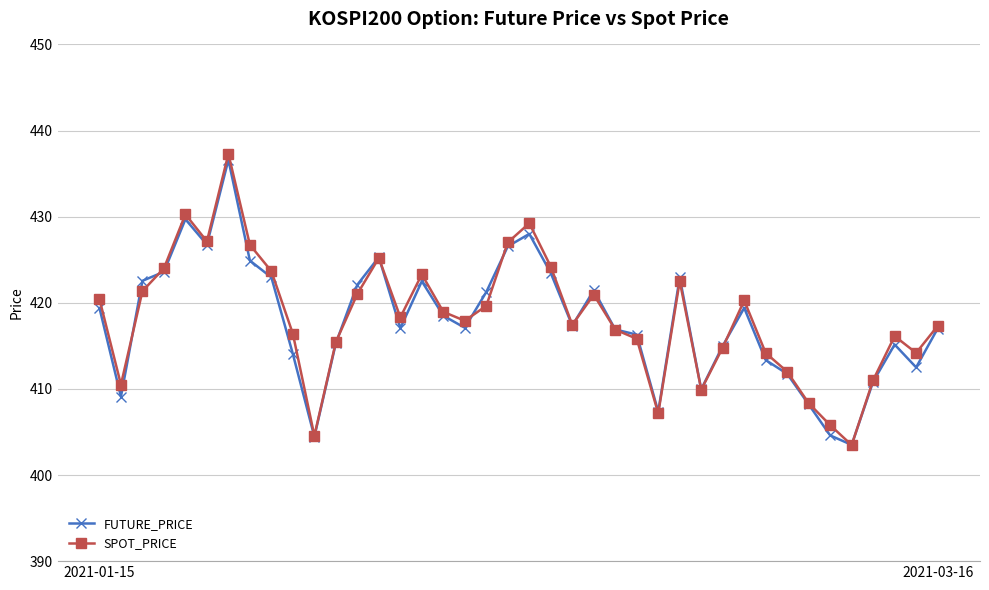

How many interior local peaks does the FUTURE_PRICE series have?

9